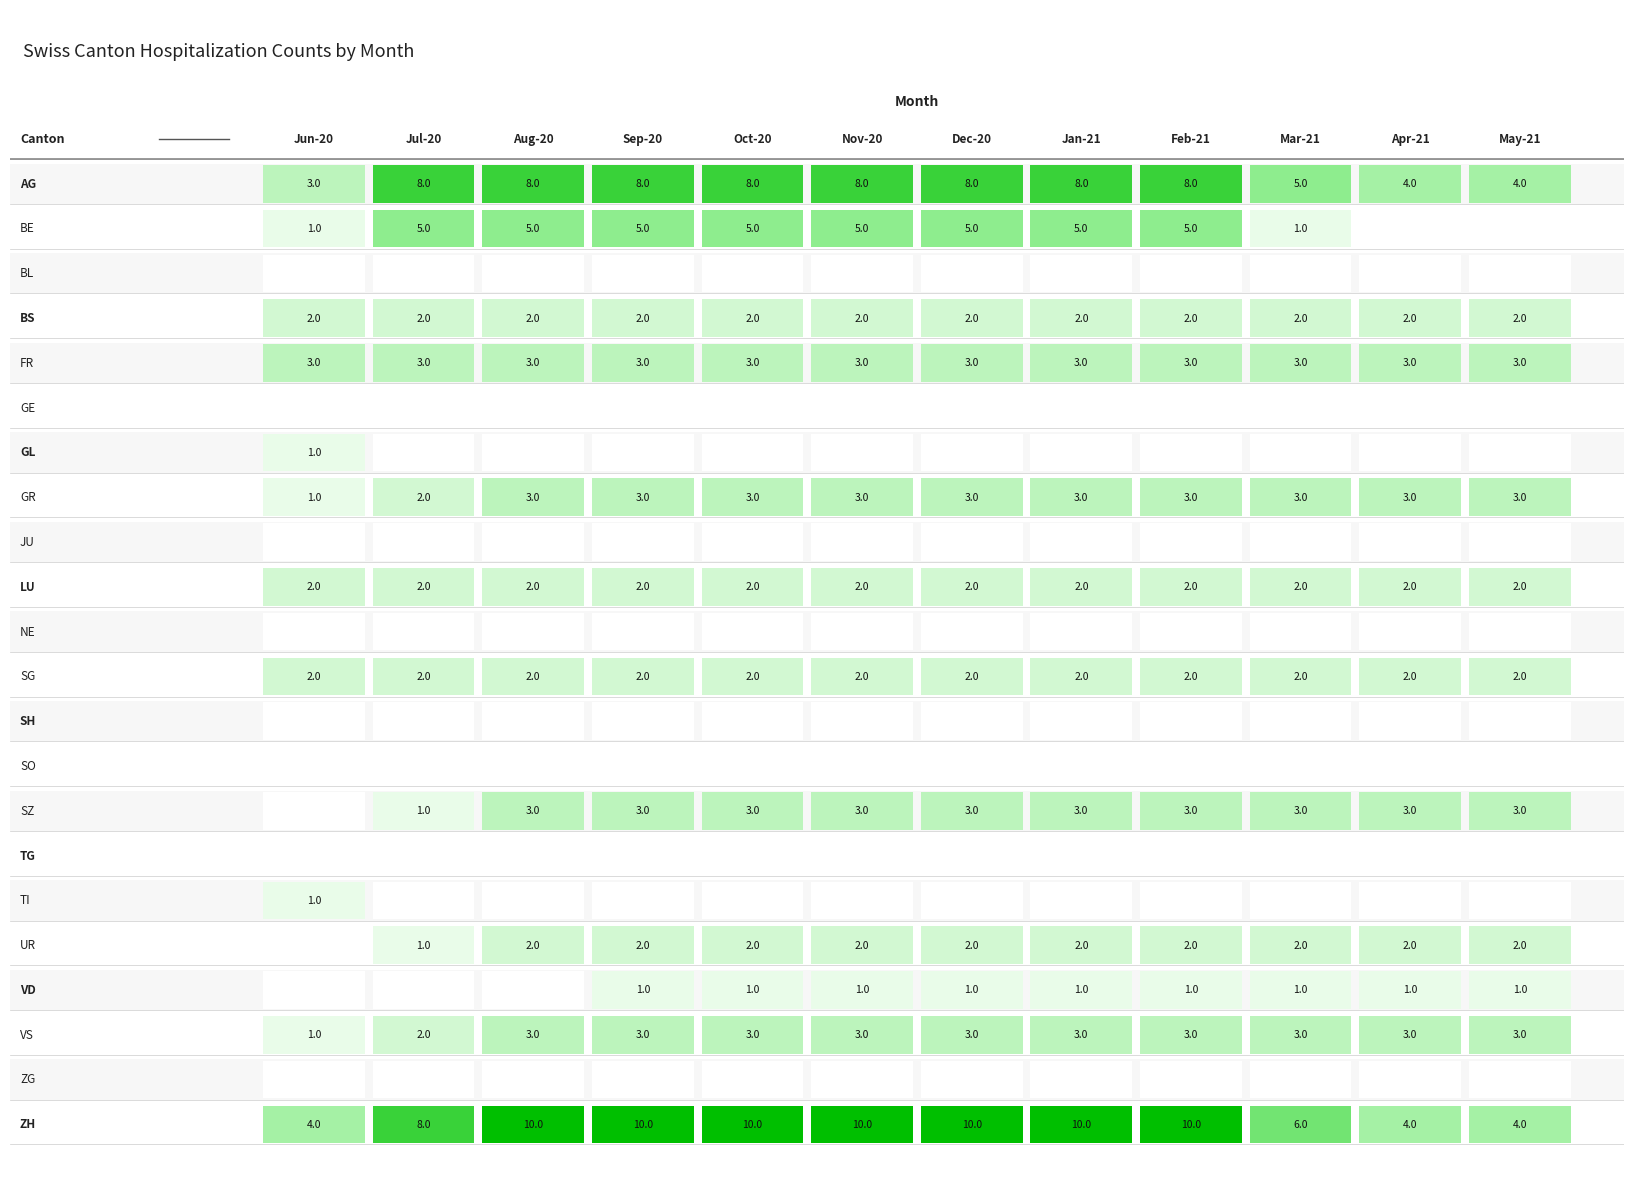

Is it true that VS equals 2 at 1?

True